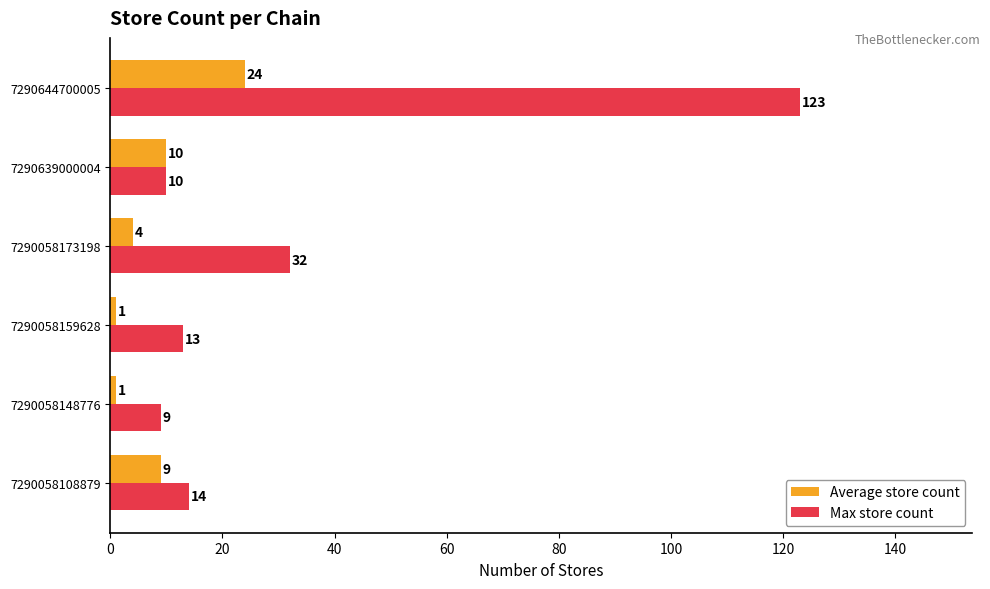

List the series in order of their overall mean, lowest first.

Average store count, Max store count